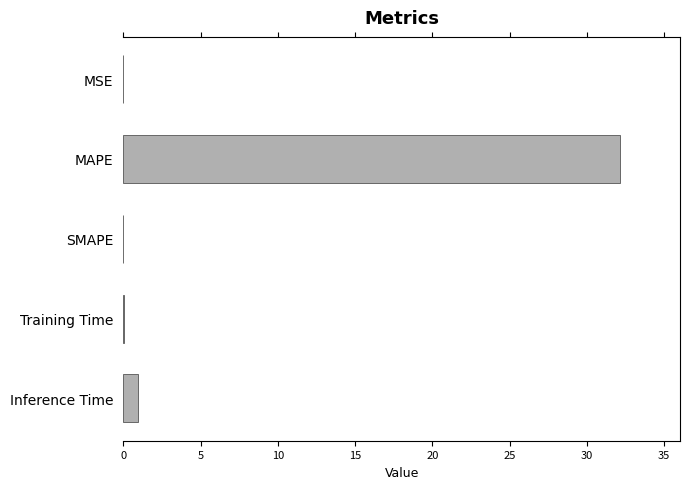

Which has a higher value, MSE or MAPE?

MAPE